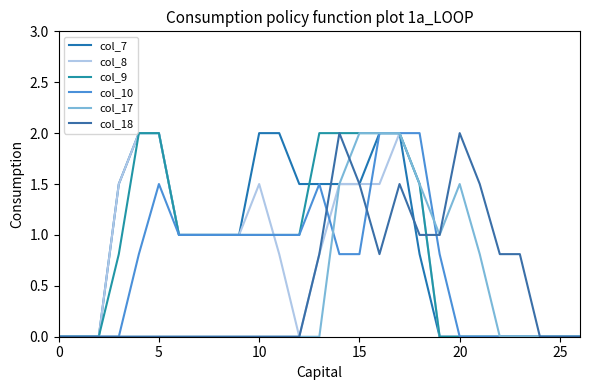

Where is the first local minimum for col_17?

19